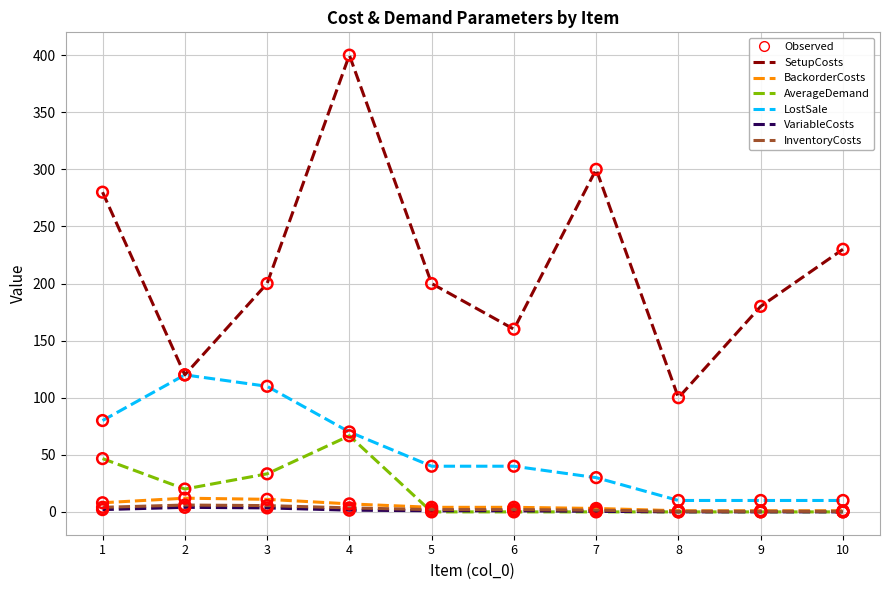

What is the total value across all series at 6?

207.0